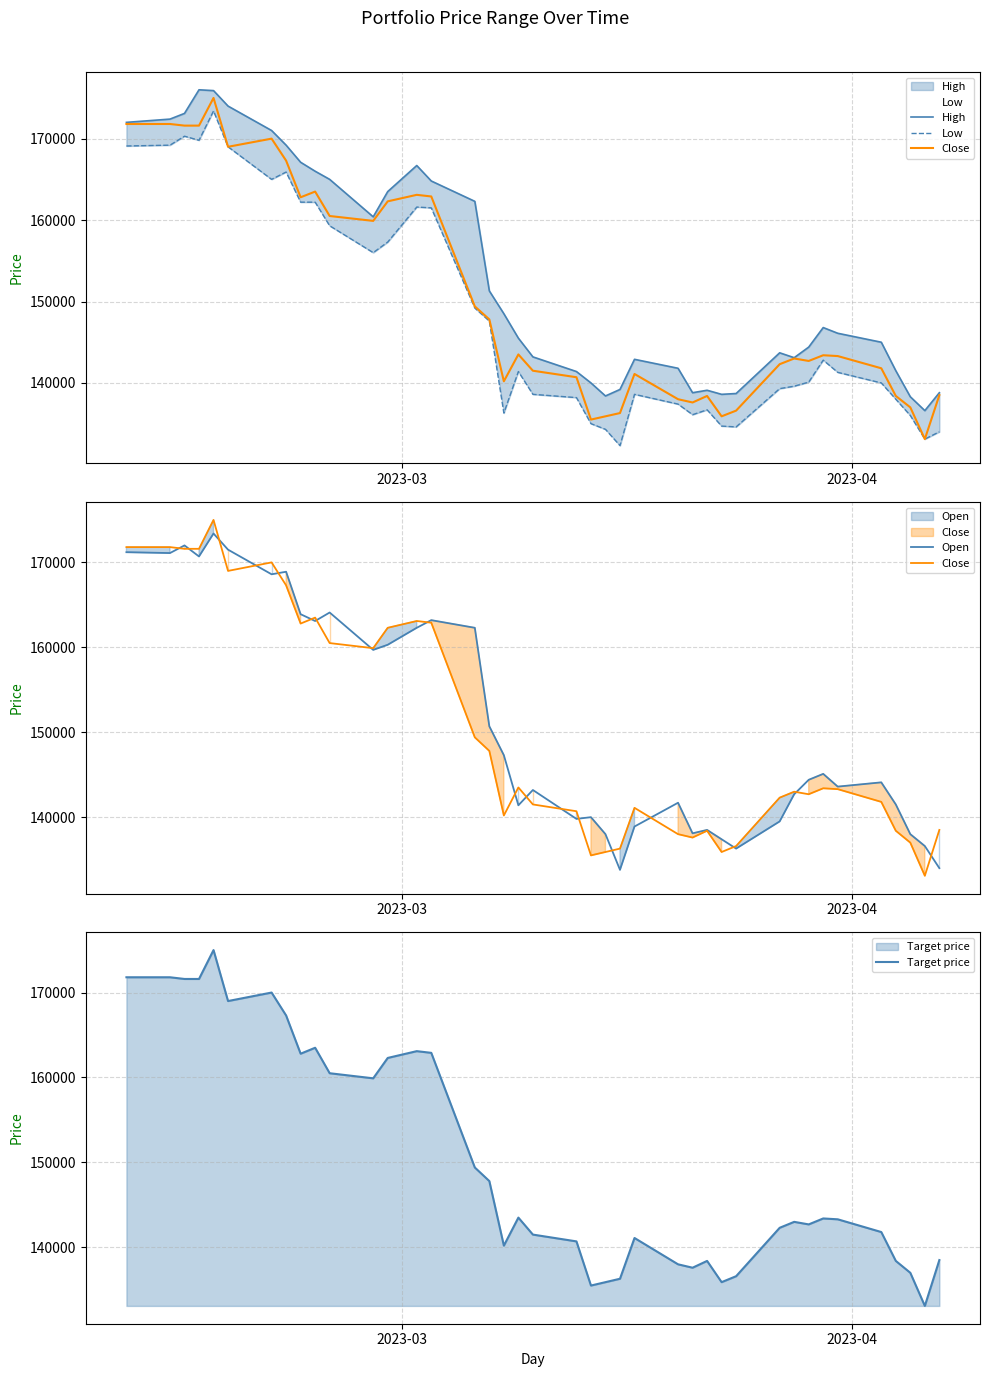

What is the minimum value for Target price?

133100